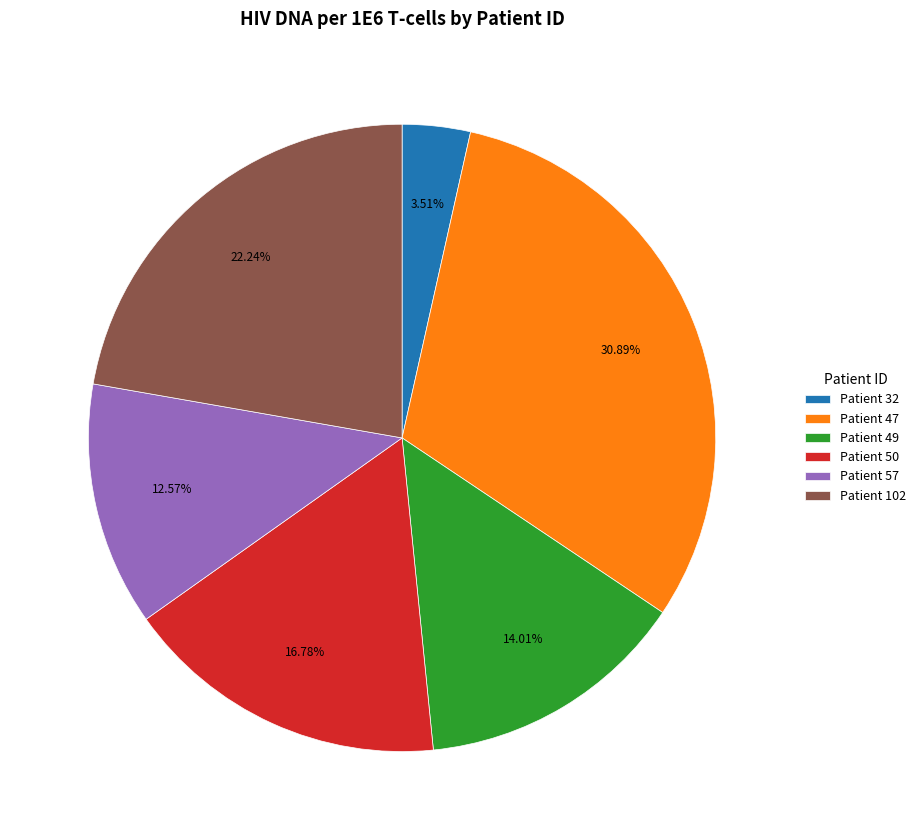

Approximately how many times larger is the value at Patient 50 compared to Patient 47?

0.5